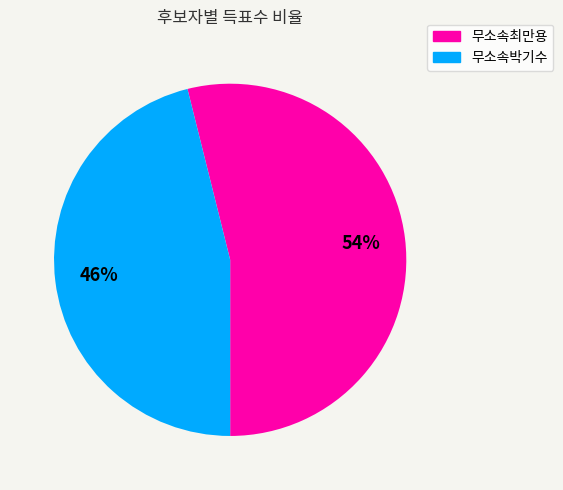

Rank the categories by value from highest to lowest.

무소속최만용, 무소속박기수